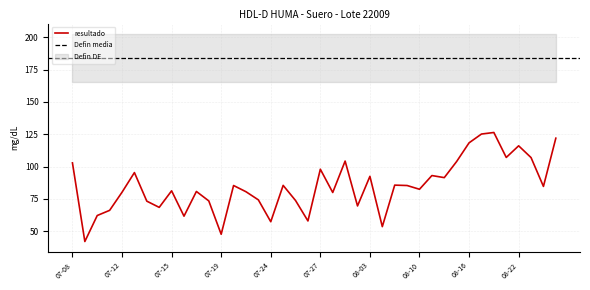

Which series has the largest total across all categories?

Defin media